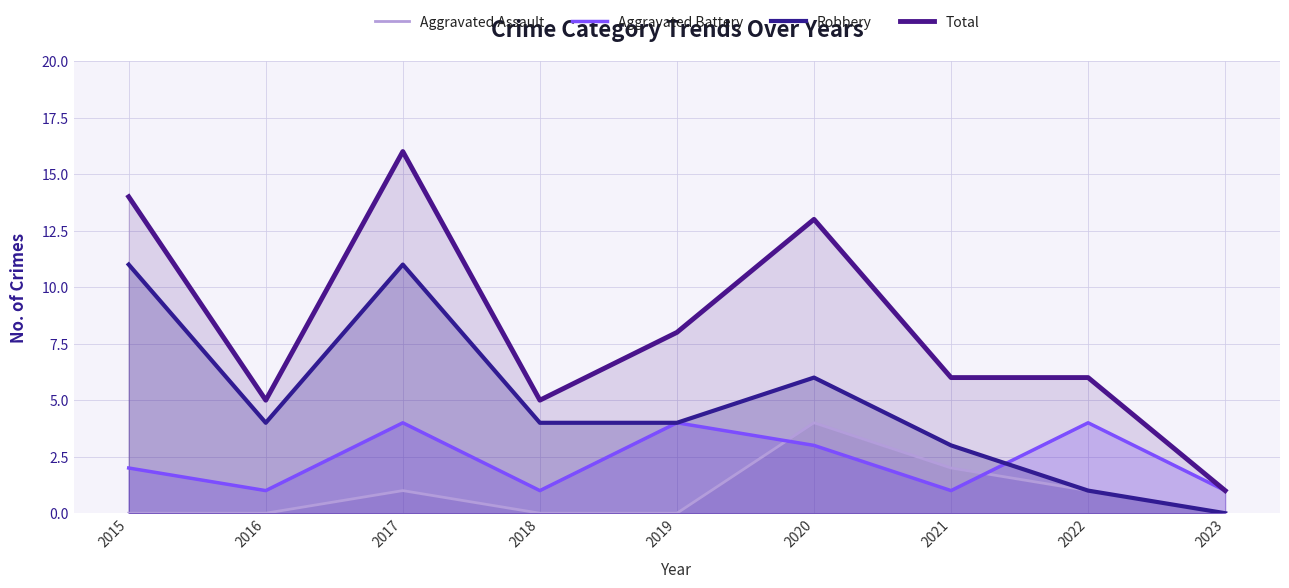

True or false: Aggravated Battery has a value of 1 at 2023.

True